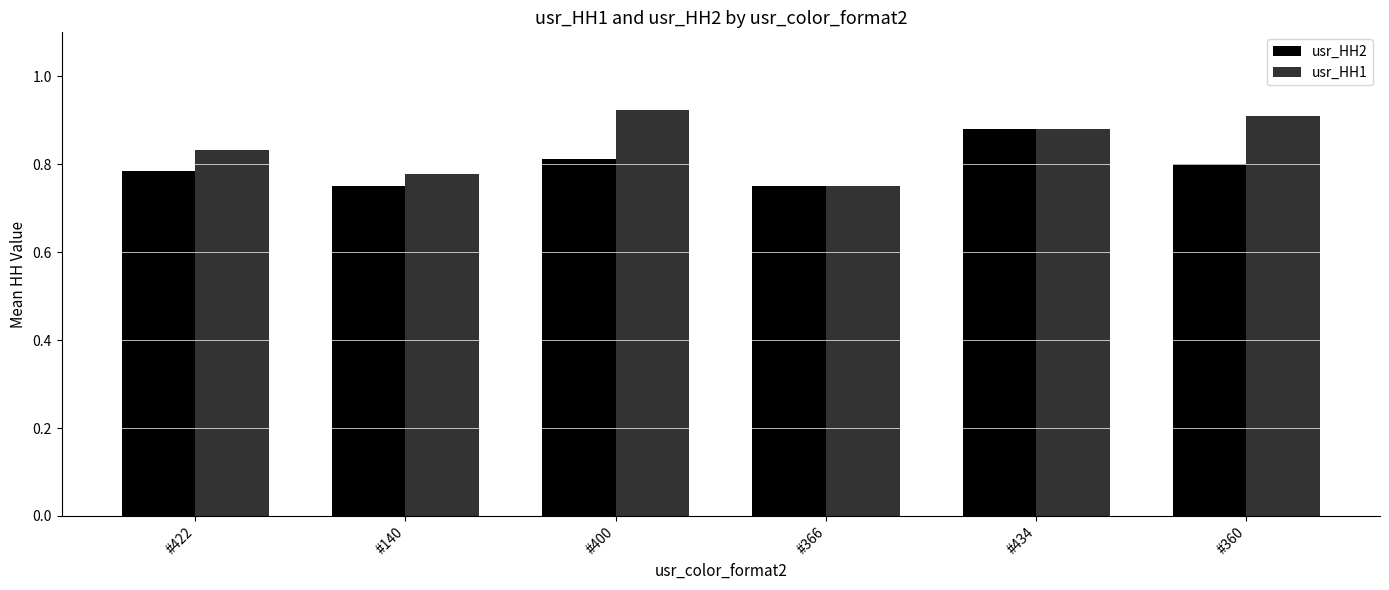

Which series has the largest range (max minus min)?

usr_HH1